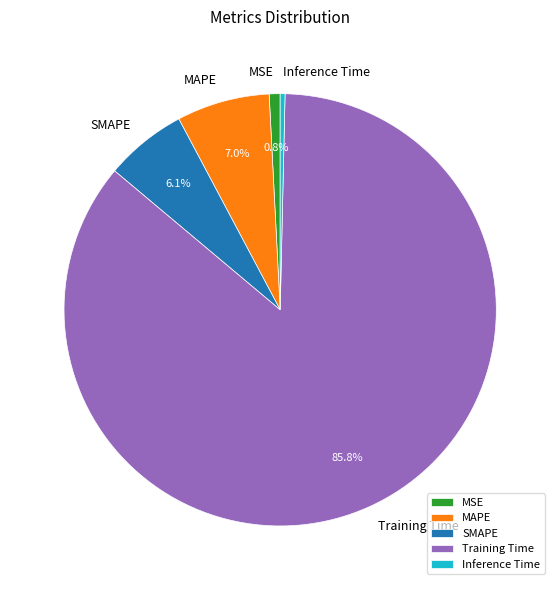

Is it true that SMAPE is 6% of the pie?

True